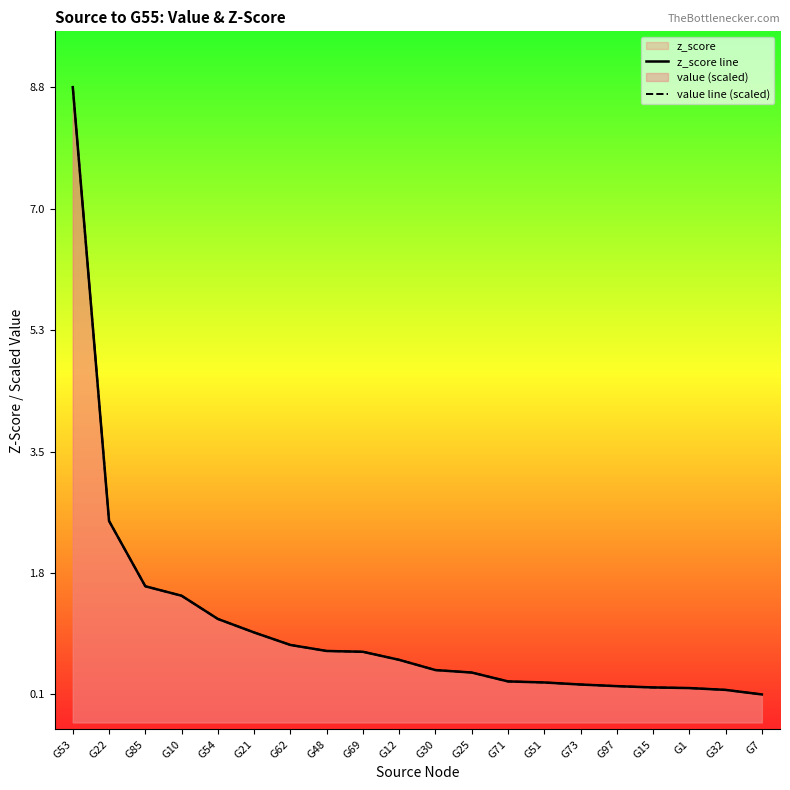

True or false: z_score line and value line (scaled) cross at least once.

False